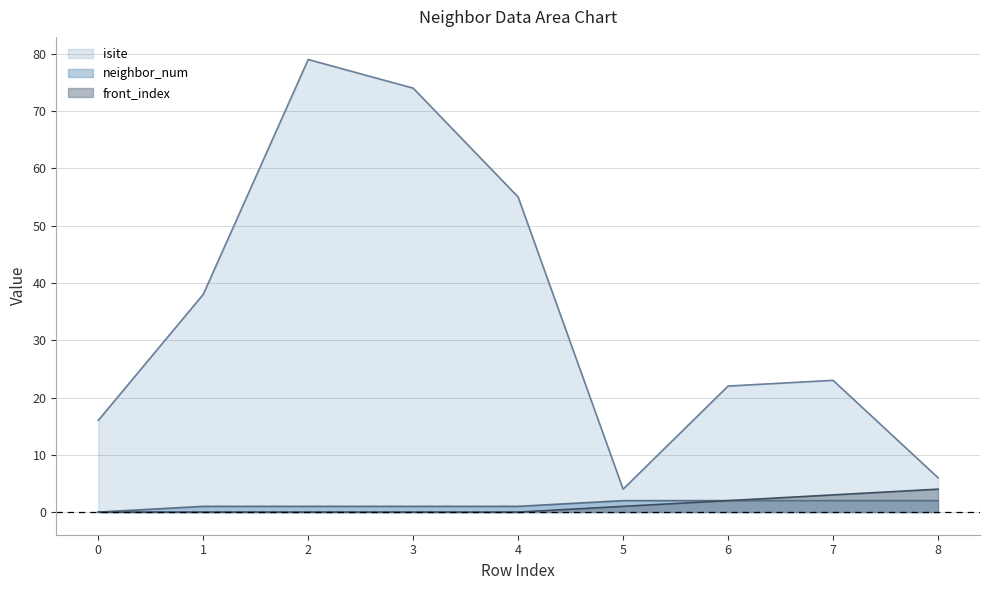

Rank the categories by neighbor_num value from highest to lowest.

5, 6, 7, 8, 1, 2, 3, 4, 0